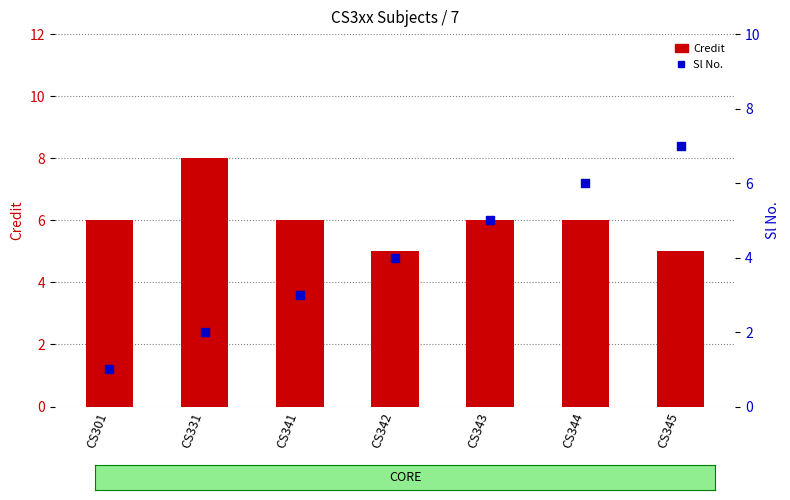

At how many categories does at least one series exceed 3?

7